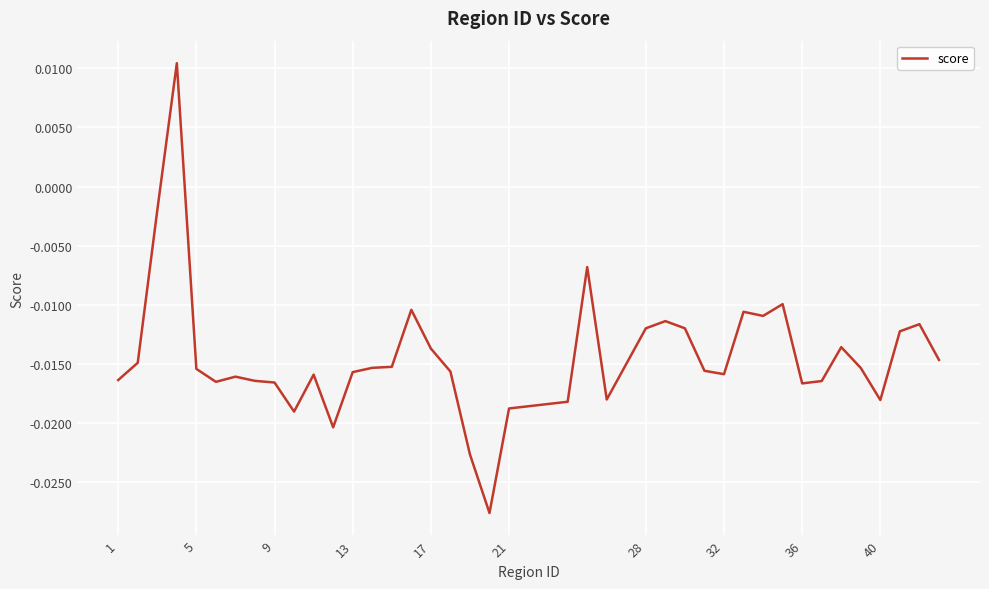

How many lines are shown in the chart?

1